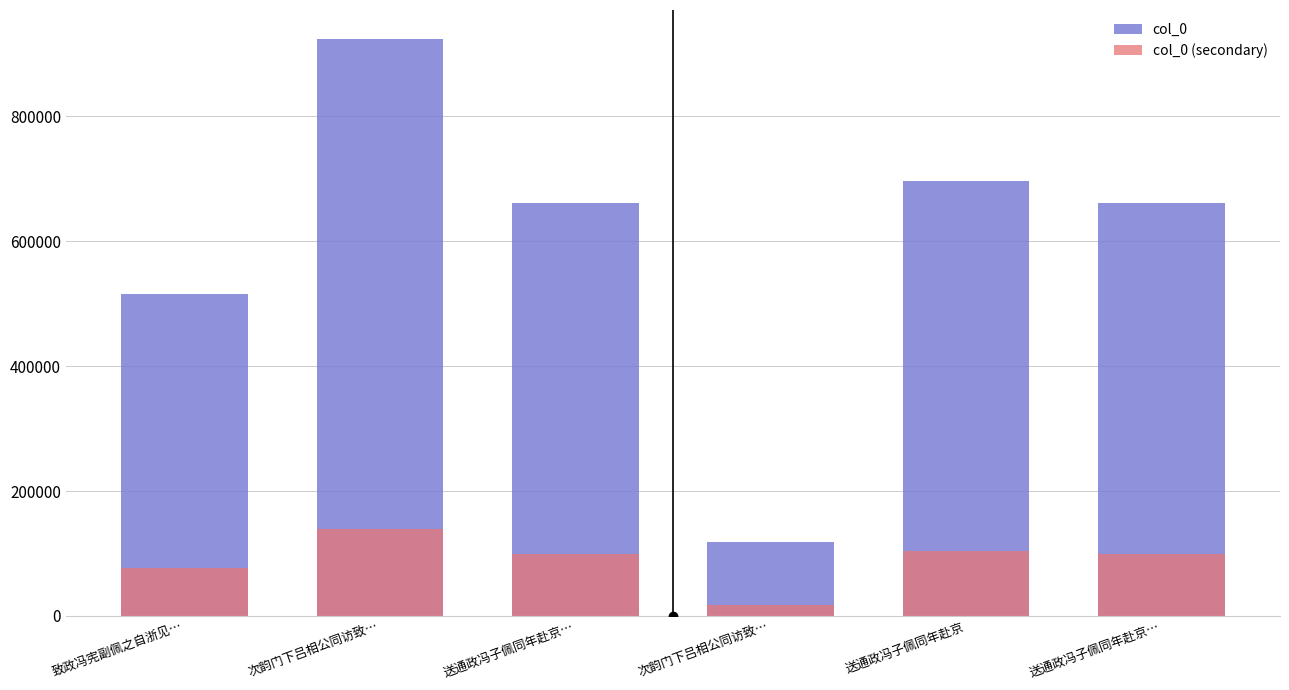

What is the value of the col_0 bar at the 3rd from the left?

661028.0